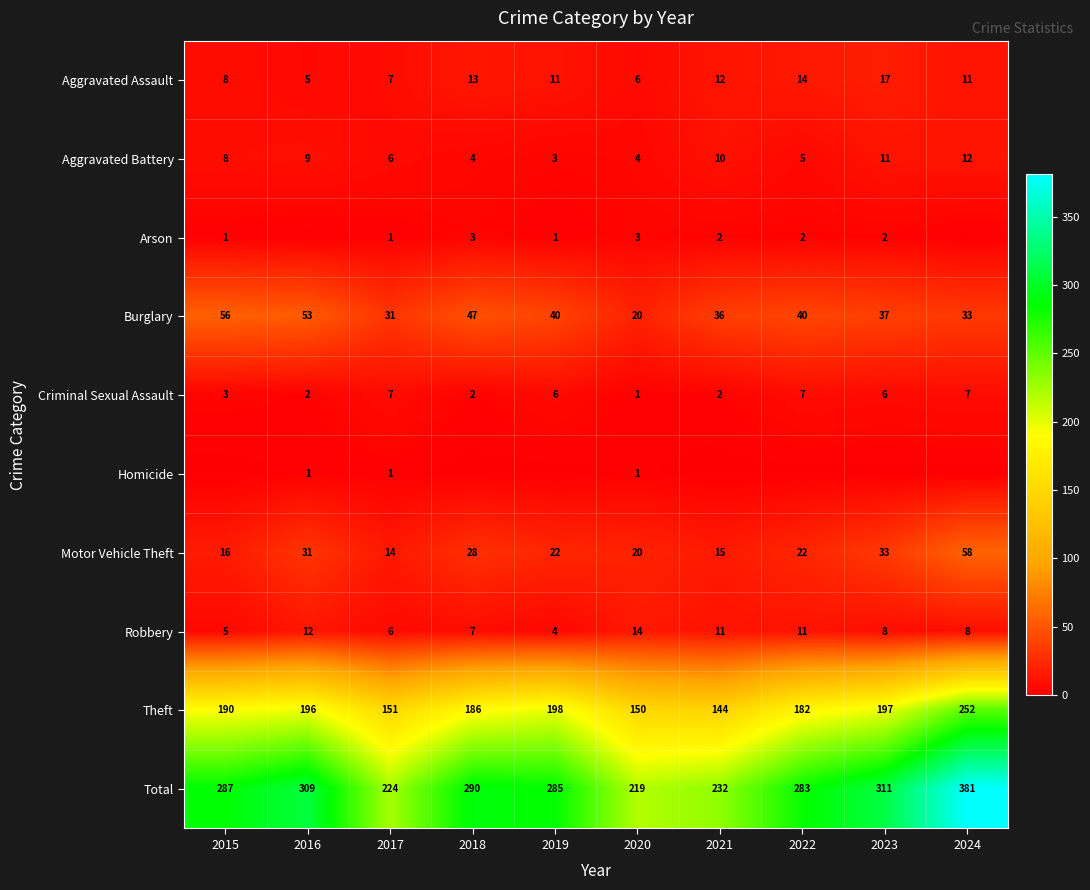

What is the approximate value of Total at 2021, to the nearest 10?

230